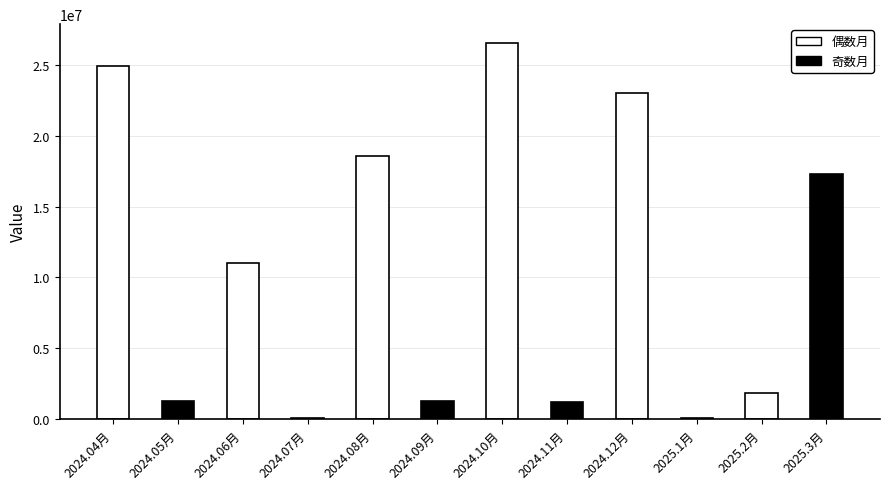

What is the ratio of the value at 2024.05月 to the value at 2024.06月?

0.1